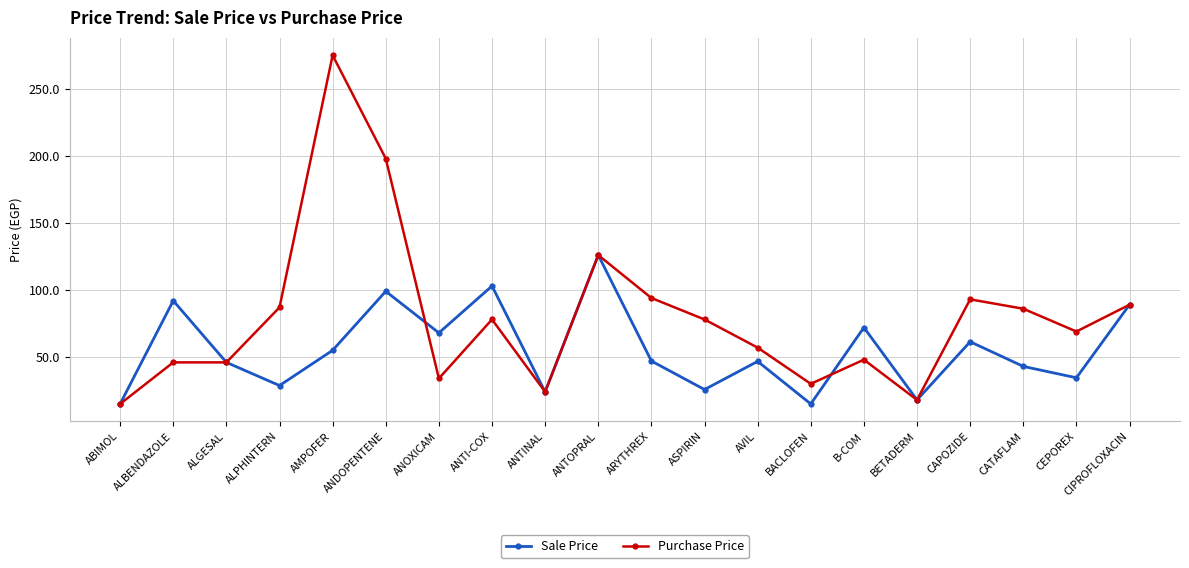

Is the value of Purchase Price at ANTOPRAL greater than the value of Sale Price at CEPOREX?

Yes